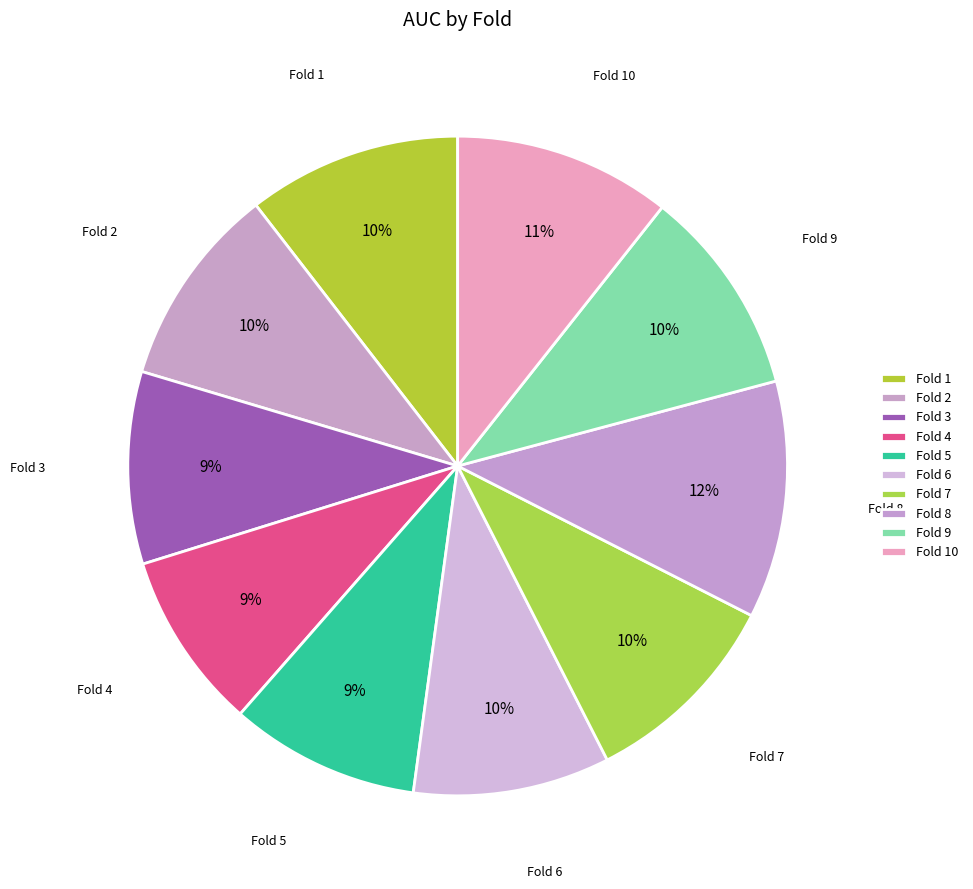

Is there any slice that represents more than half of the pie?

No